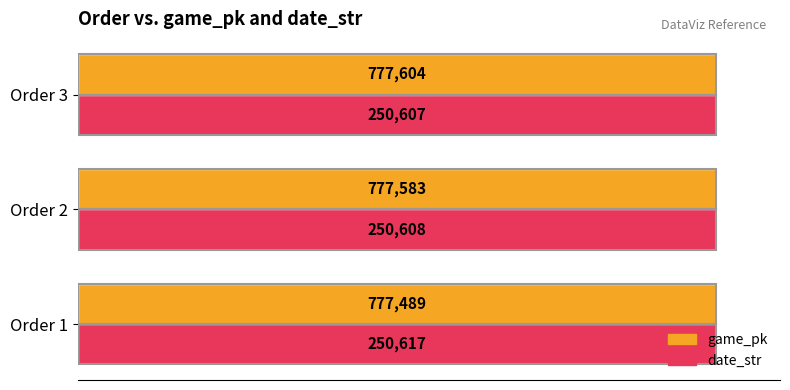

Does the chart contain any negative values?

No